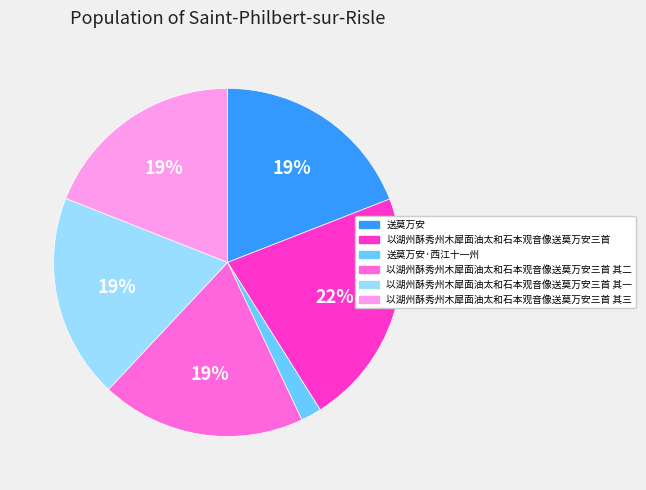

Is there any slice that represents more than half of the pie?

No